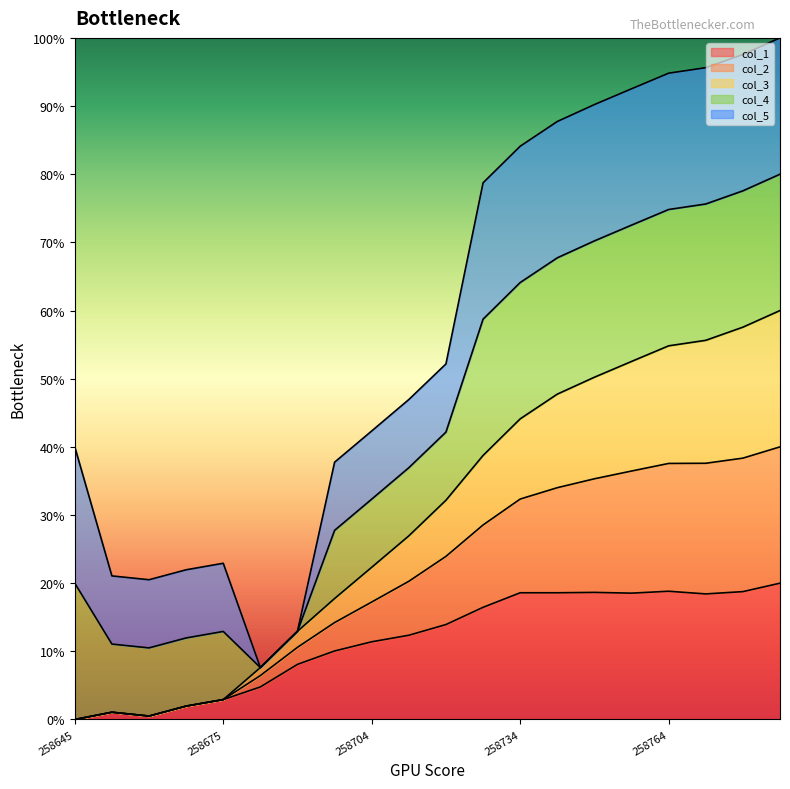

Where is col_1 nearest to the value 10?

258697